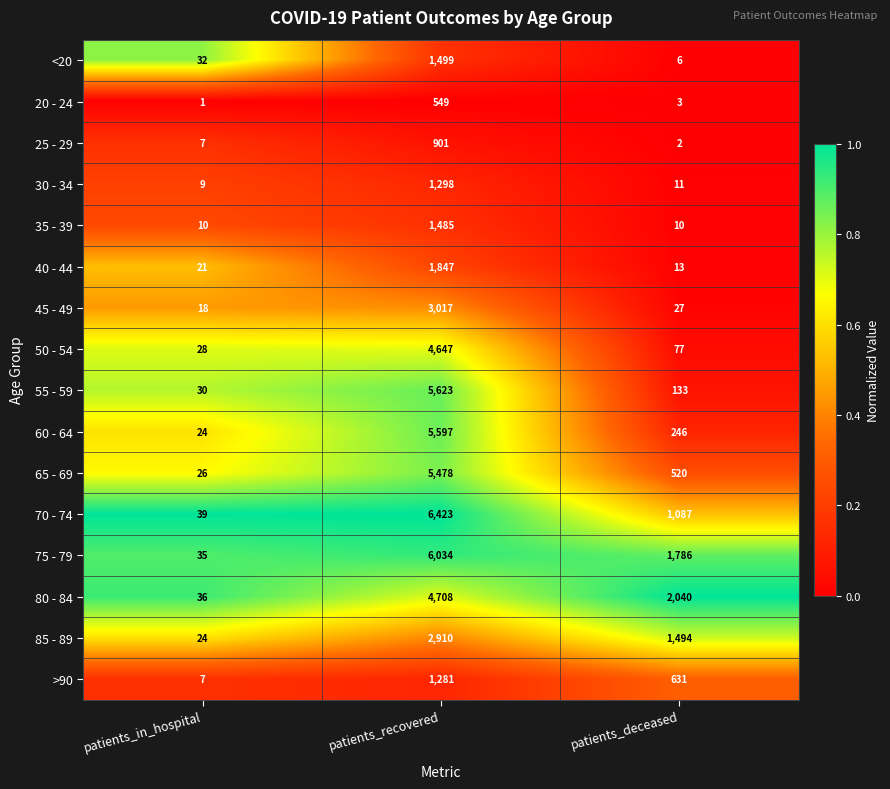

What is the maximum value shown in the chart?

6423